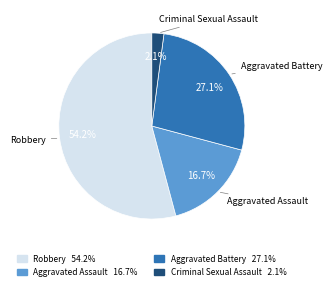

Rank the categories by value from highest to lowest.

Robbery, Aggravated Battery, Aggravated Assault, Criminal Sexual Assault